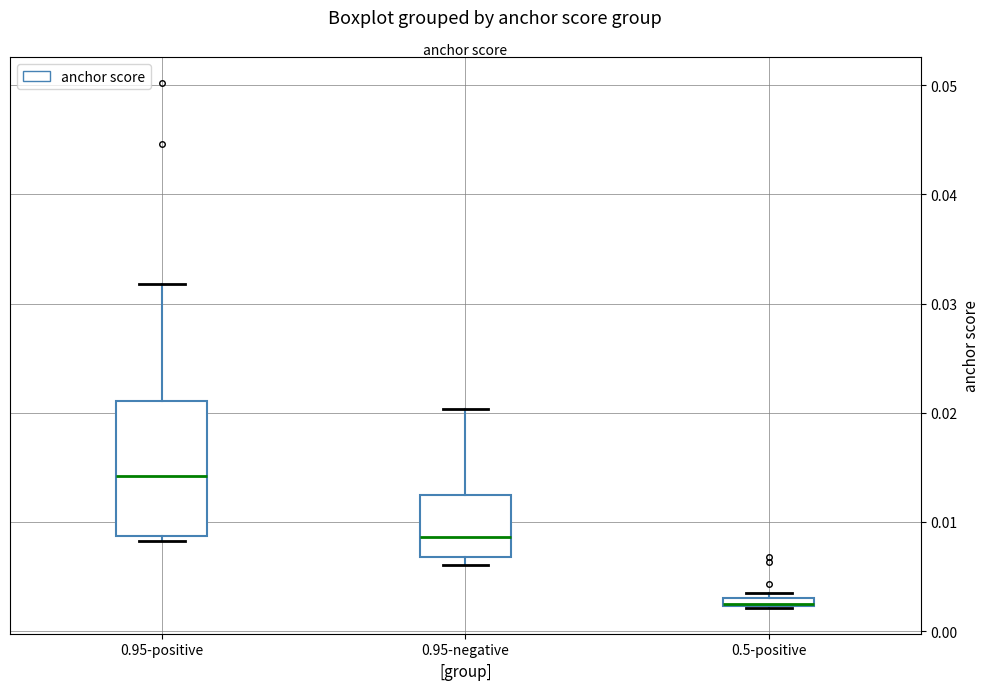

Where does the upper whisker of the box for 0.95-positive end on the y-axis? The values are not printed on the chart, so give them approximately, as read against the axis.

0.032